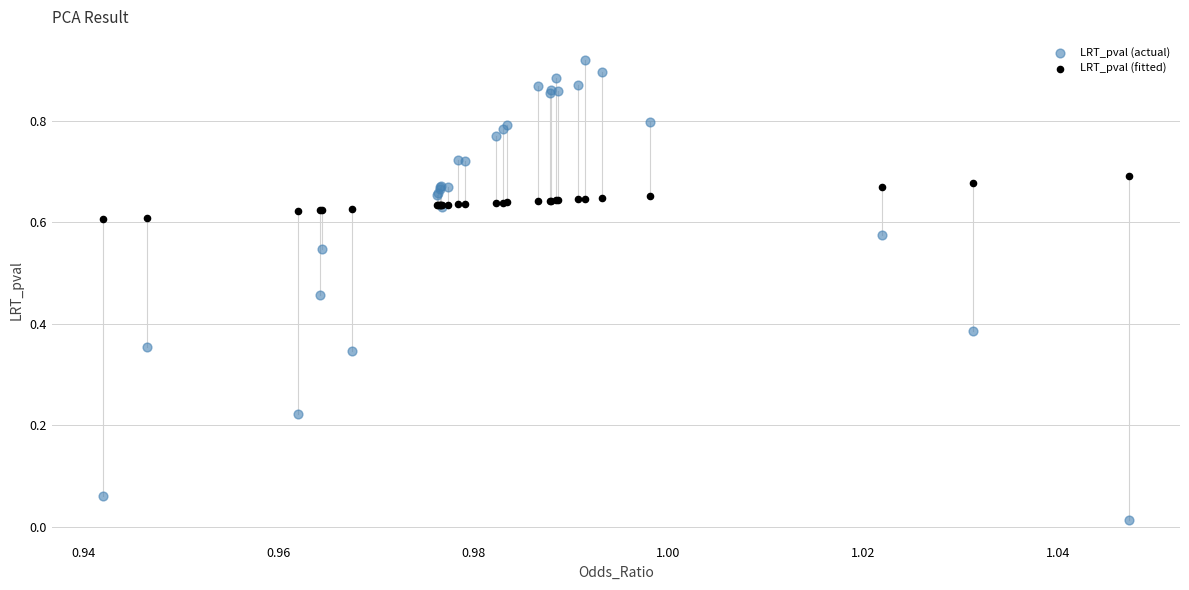

Which series has the widest spread of Y values?

LRT_pval (actual)